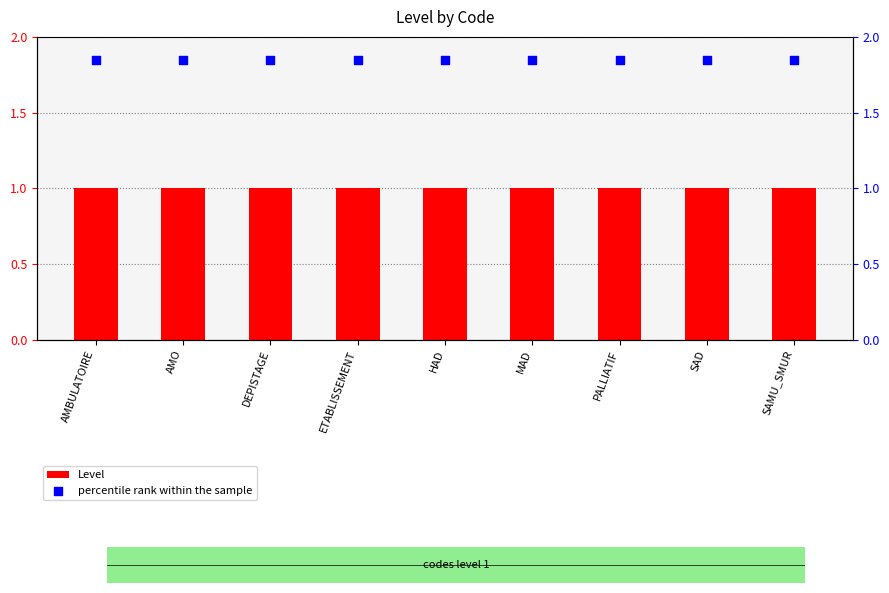

What are all the series names shown in the legend?

Level, percentile rank within the sample